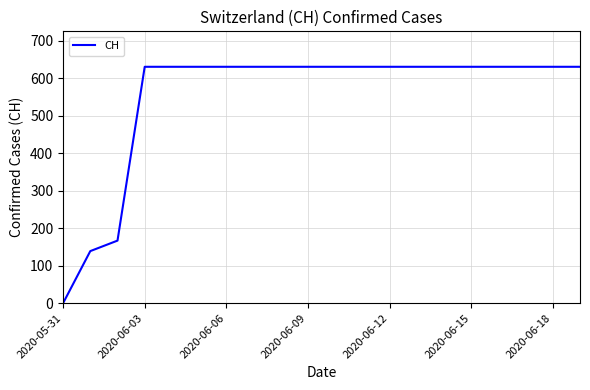

What is the difference between the maximum and minimum values?

631